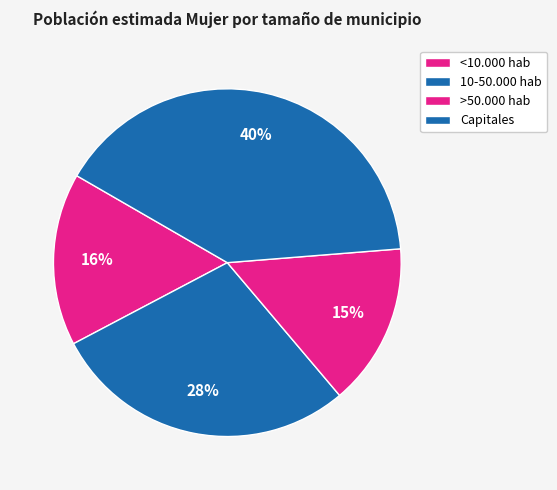

How many segments does this pie chart have?

4